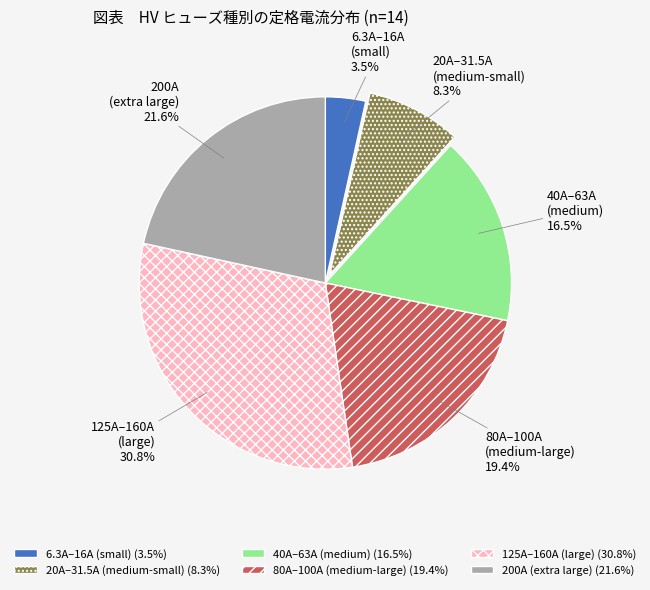

How many segments does this pie chart have?

6